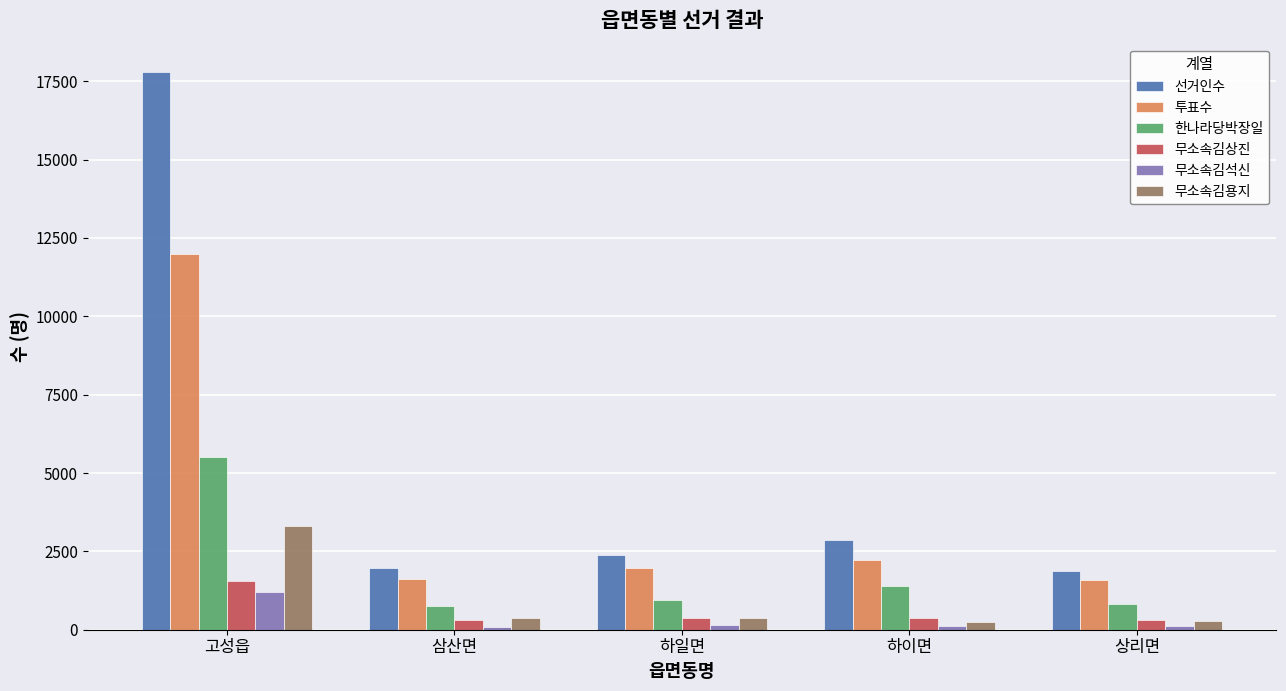

What is the label of the 2nd bar from the right?

하이면